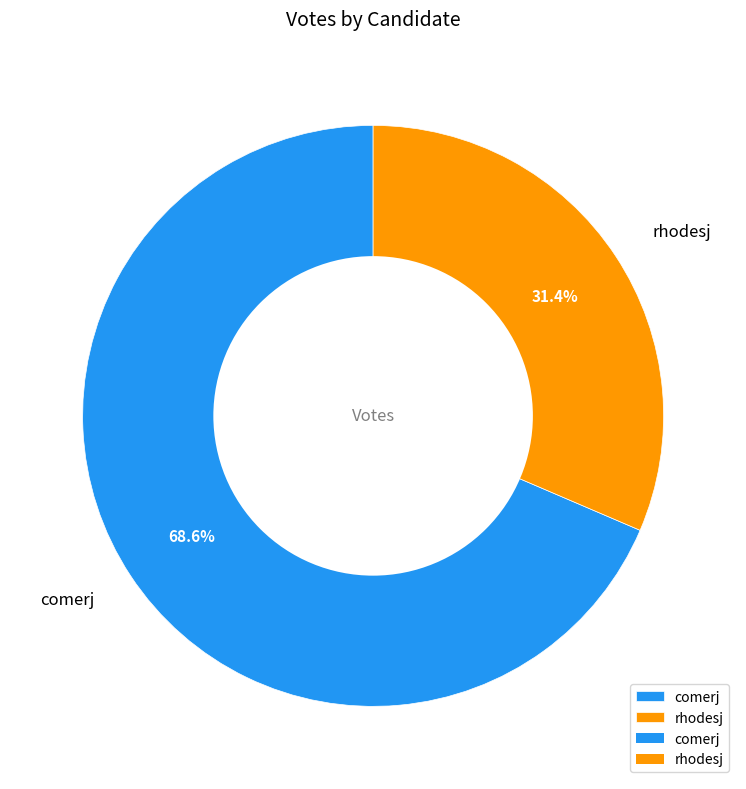

True or false: rhodesj accounts for 26% of the total.

False